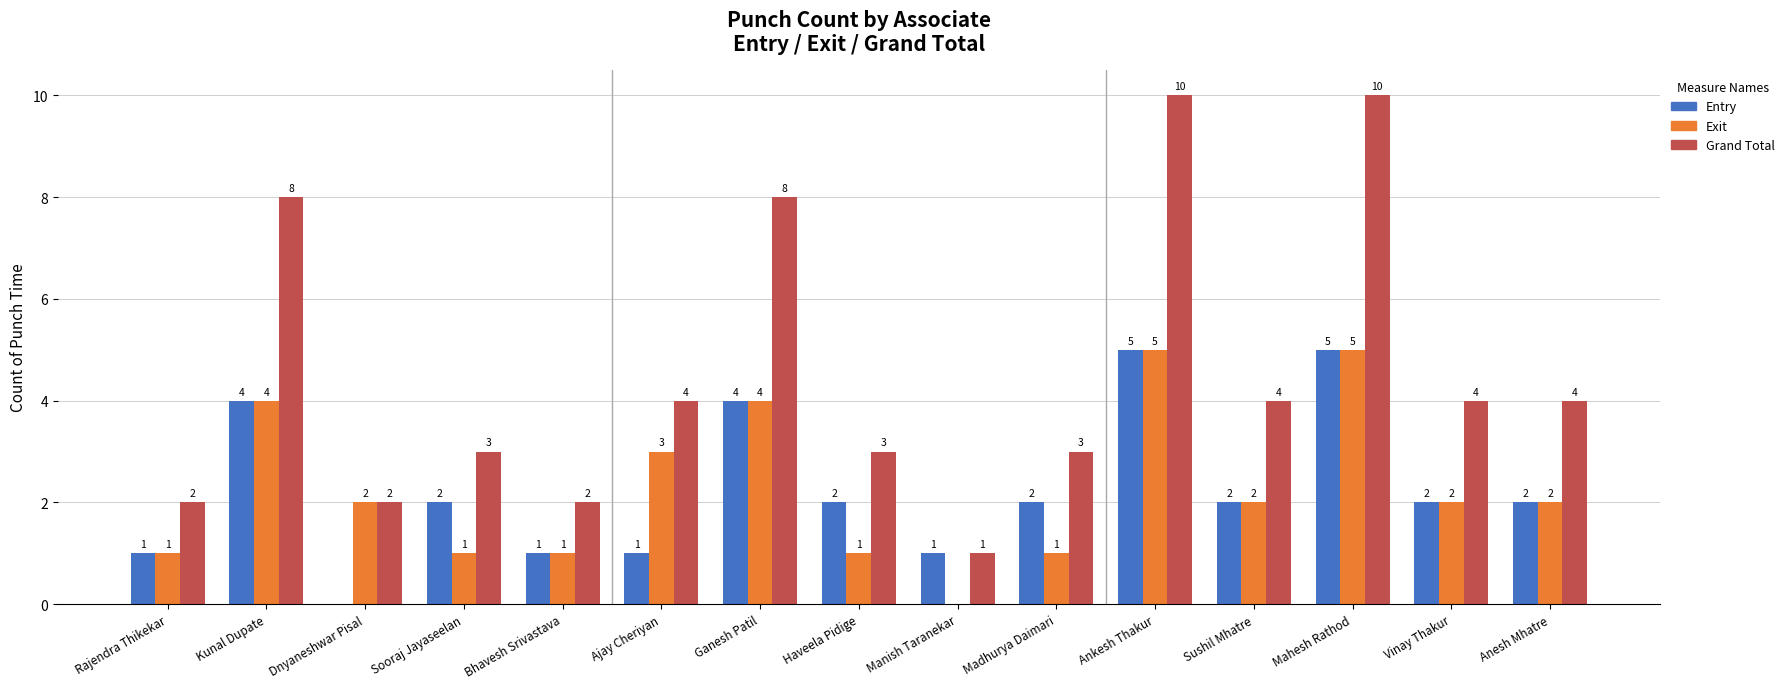

What are all the series names shown in the legend?

Entry, Exit, Grand Total